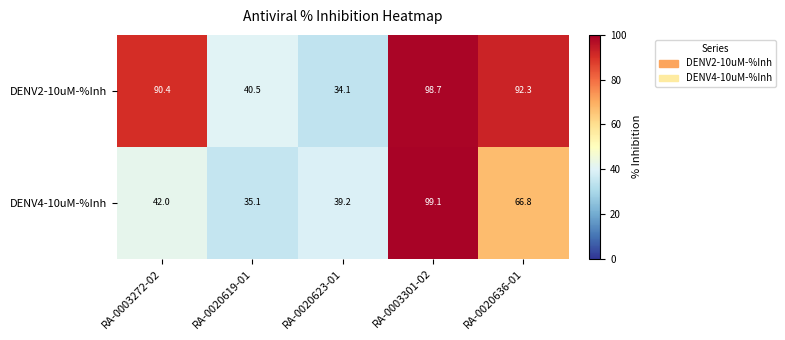

Reading left to right, transcribe all the data shown in this chart.

DENV2-10uM-%Inh: 90.4	40.5	34.1	98.7	92.3
DENV4-10uM-%Inh: 42.0	35.1	39.2	99.1	66.8